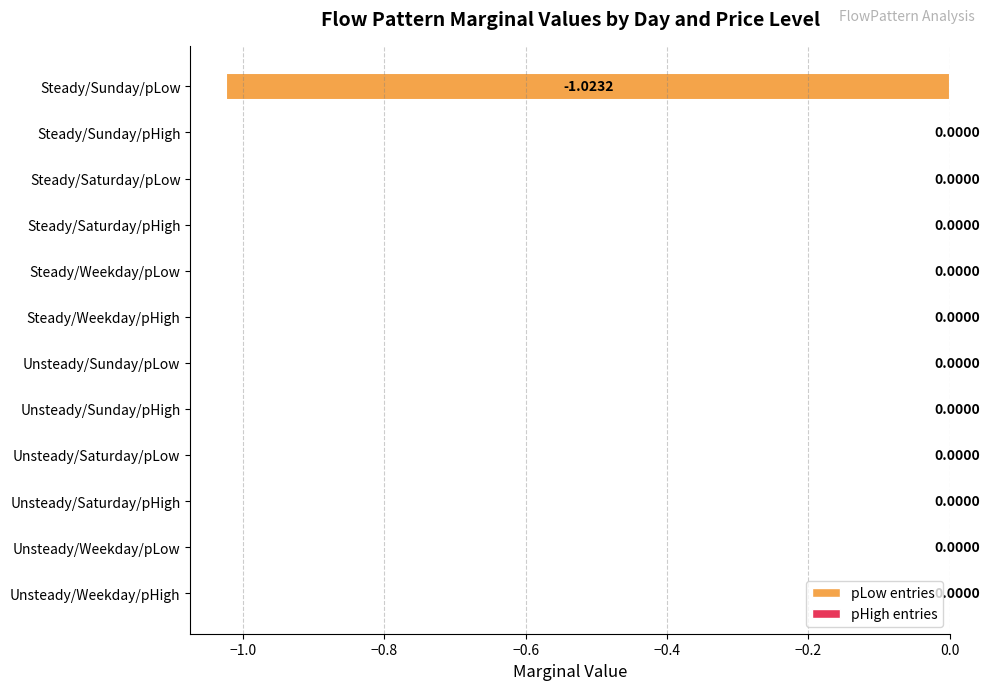

Count the number of data series in this chart.

1